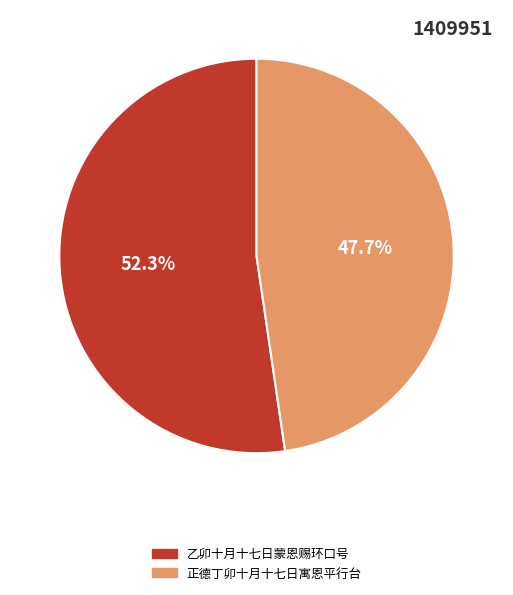

How many slices are in this pie chart?

2